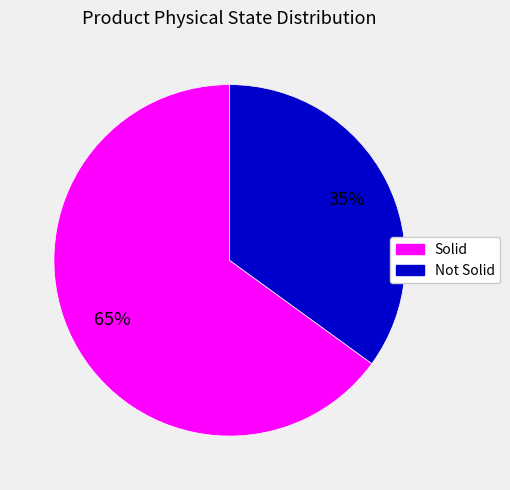

Is there any slice that represents more than half of the pie?

Yes